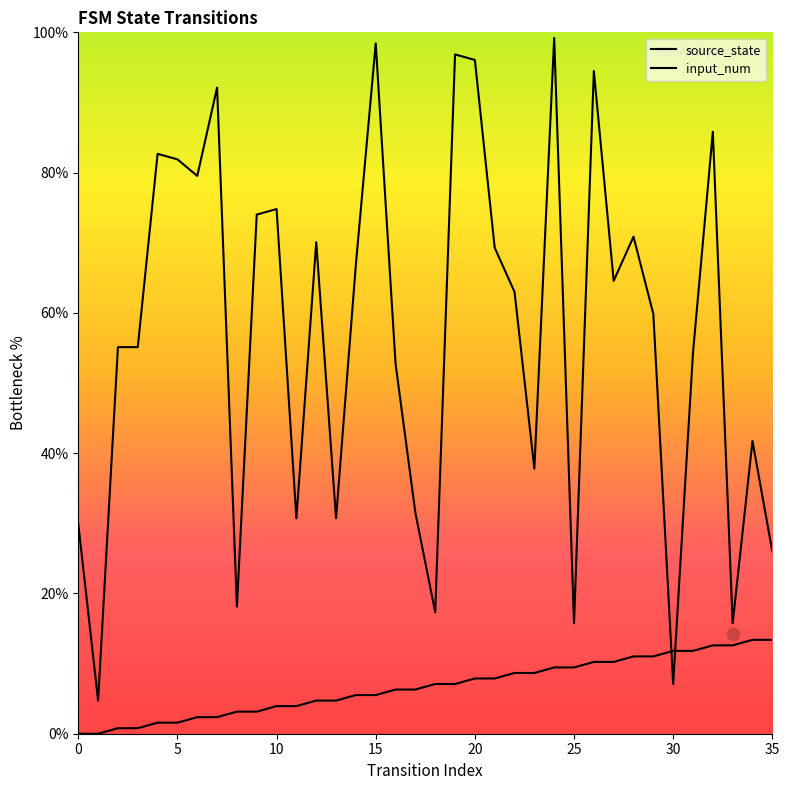

Which series reaches the minimum Y coordinate?

source_state